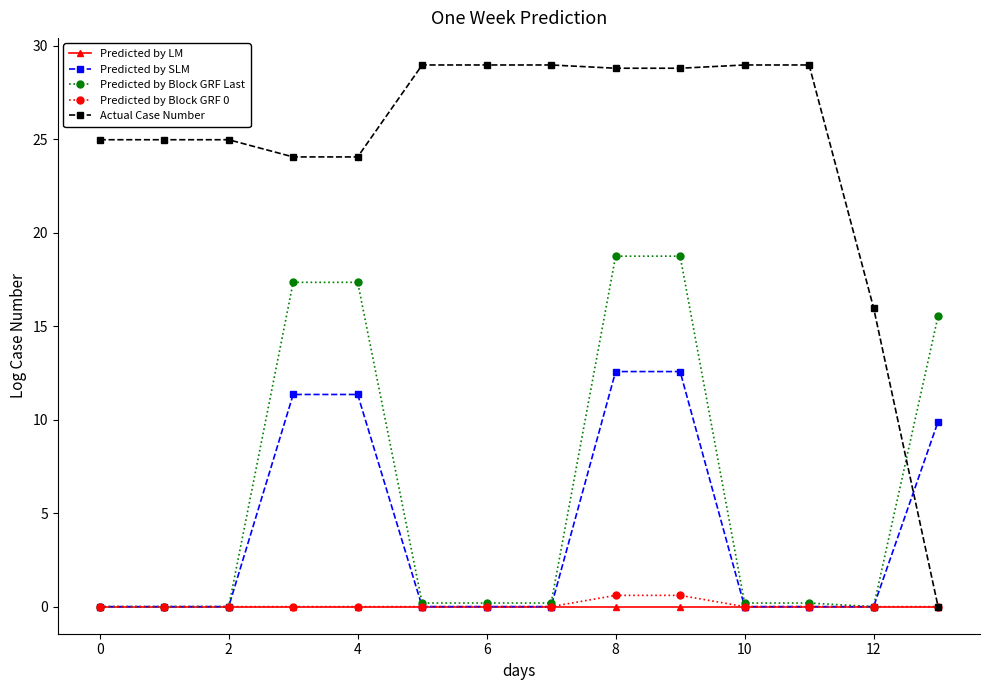

What is the maximum value shown in the chart?

29.0